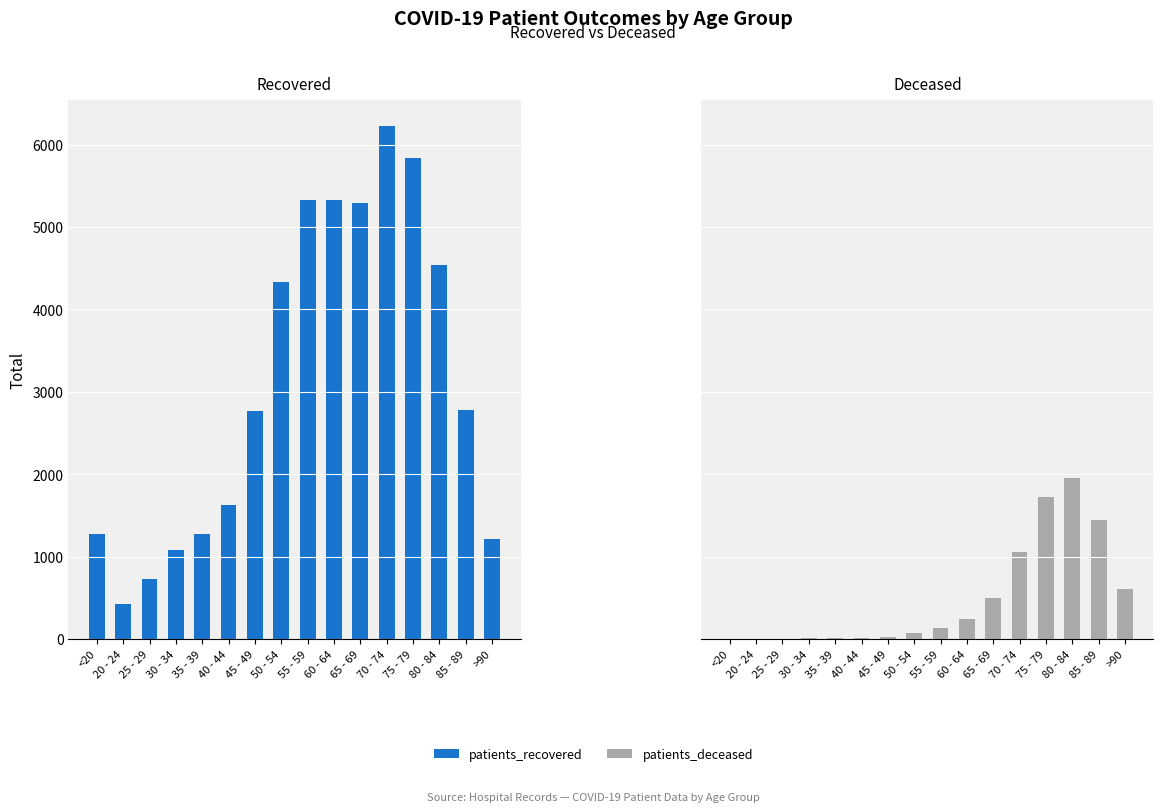

Rank the series by their average value, from highest to lowest.

patients_recovered, patients_deceased